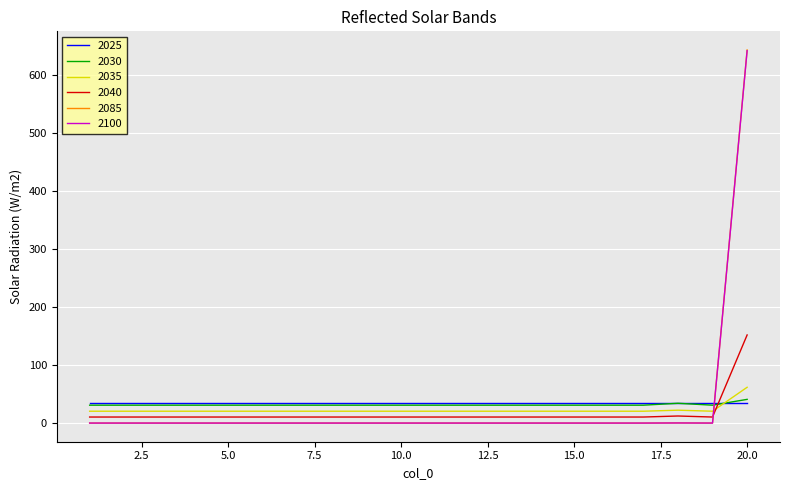

How many intersections are there between 2035 and 2085?

1